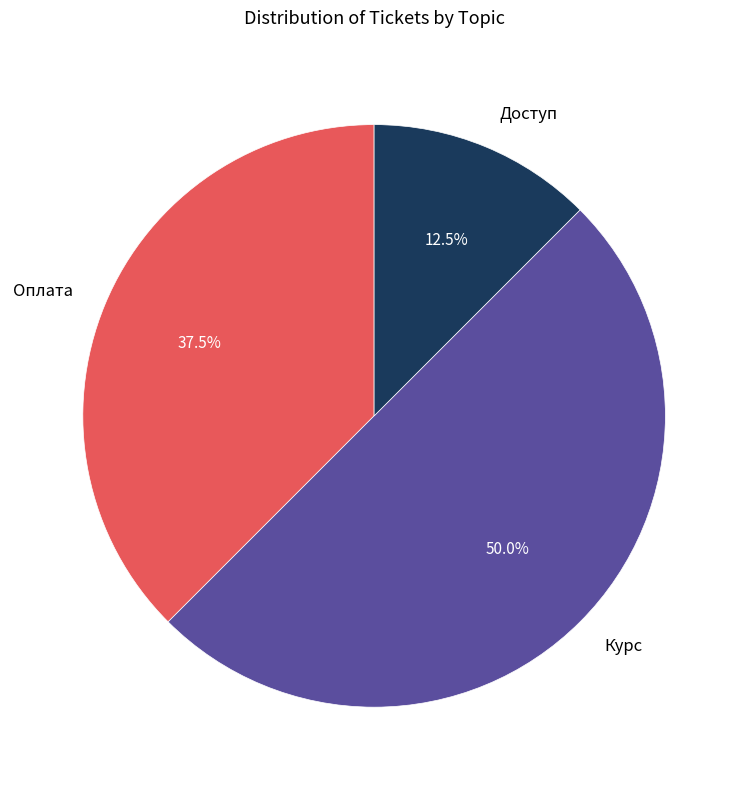

Does Доступ account for over 50% of the chart?

No